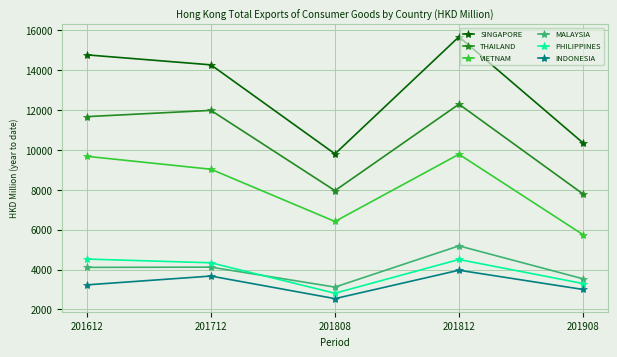

Is this an area chart (filled region under the line)?

No